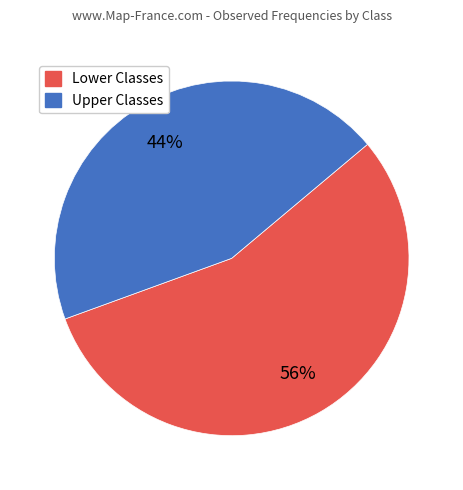

Does any single category account for the majority?

Yes